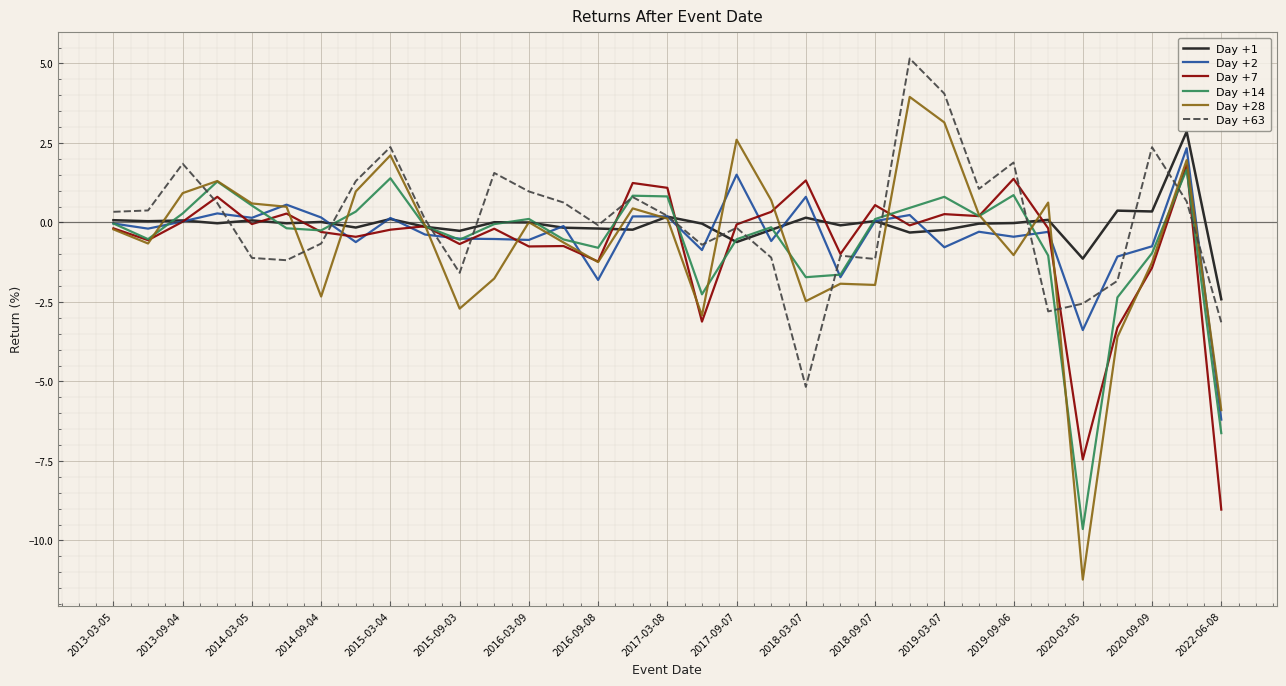

What is the highest value of the Day +63 series?

5.2